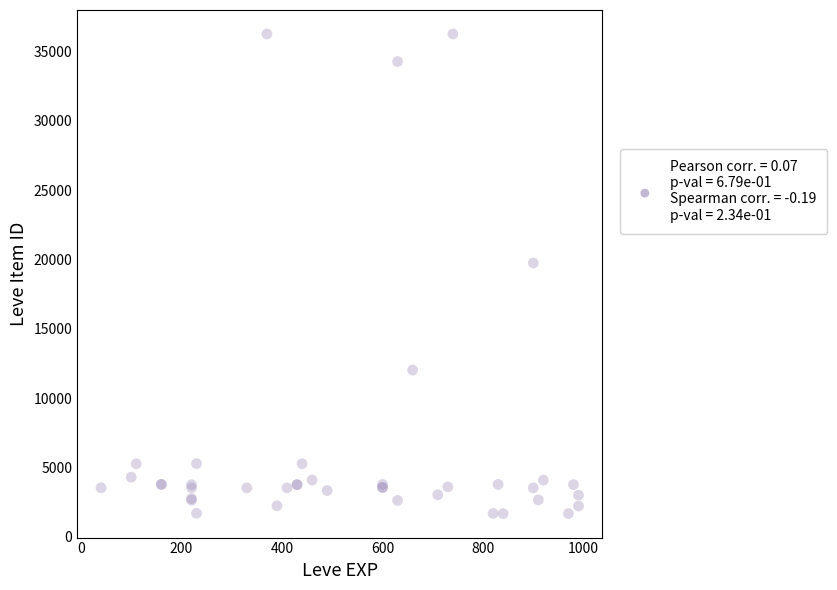

What Y value in the scatter plot is closest to 18967?

19744